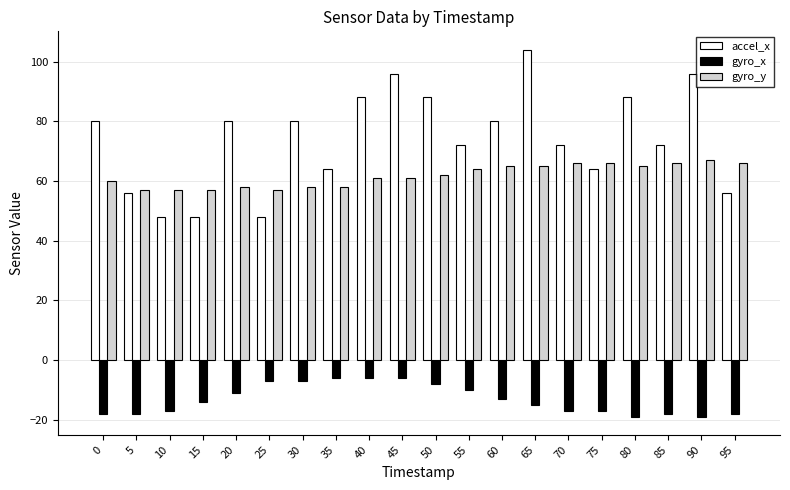

Which series has the largest range (max minus min)?

accel_x